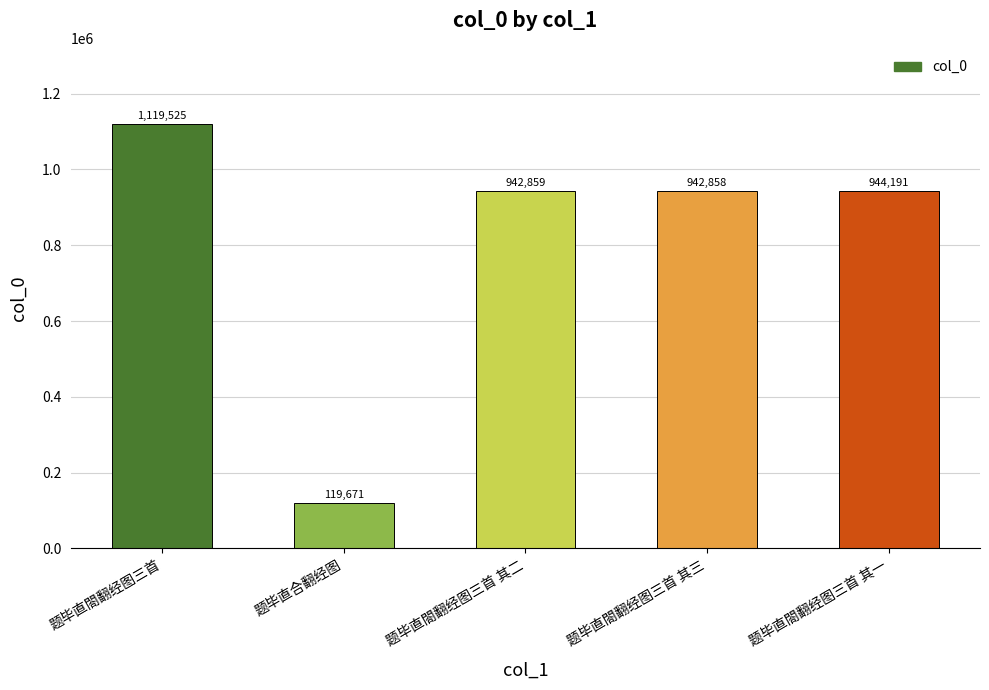

Which label corresponds to the largest value in the chart?

题毕直閤翻经图三首